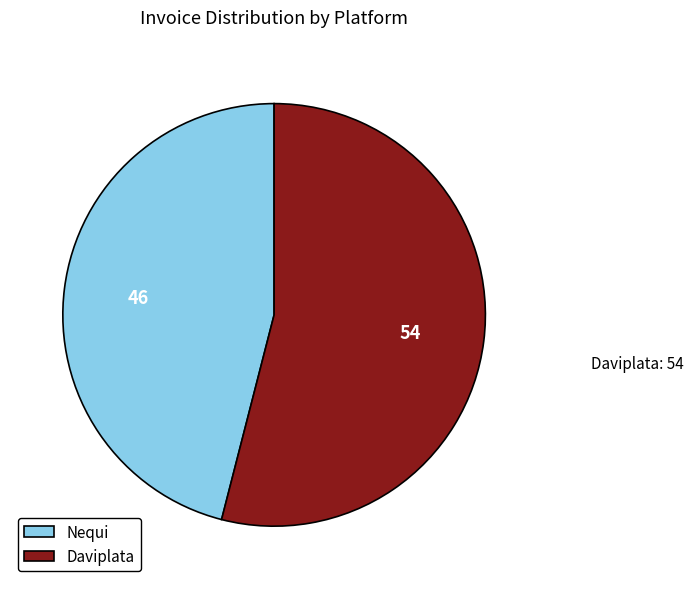

Between Nequi and Daviplata, which is larger?

Daviplata